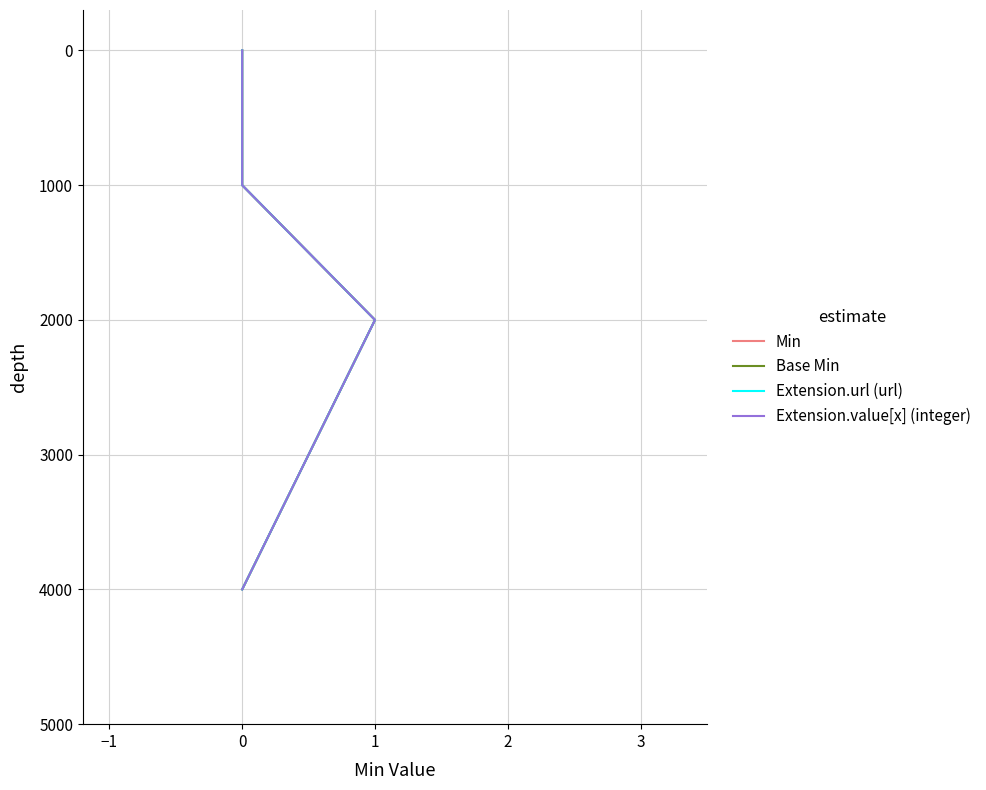

Is the value of Base Min at 0 greater than the value of Extension.value[x] (integer) at 0?

No